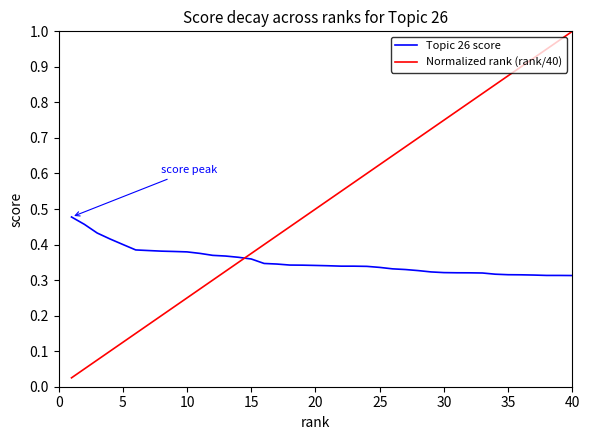

Which series ends up on top after the final intersection of Normalized rank (rank/40) and Topic 26 score?

Normalized rank (rank/40)